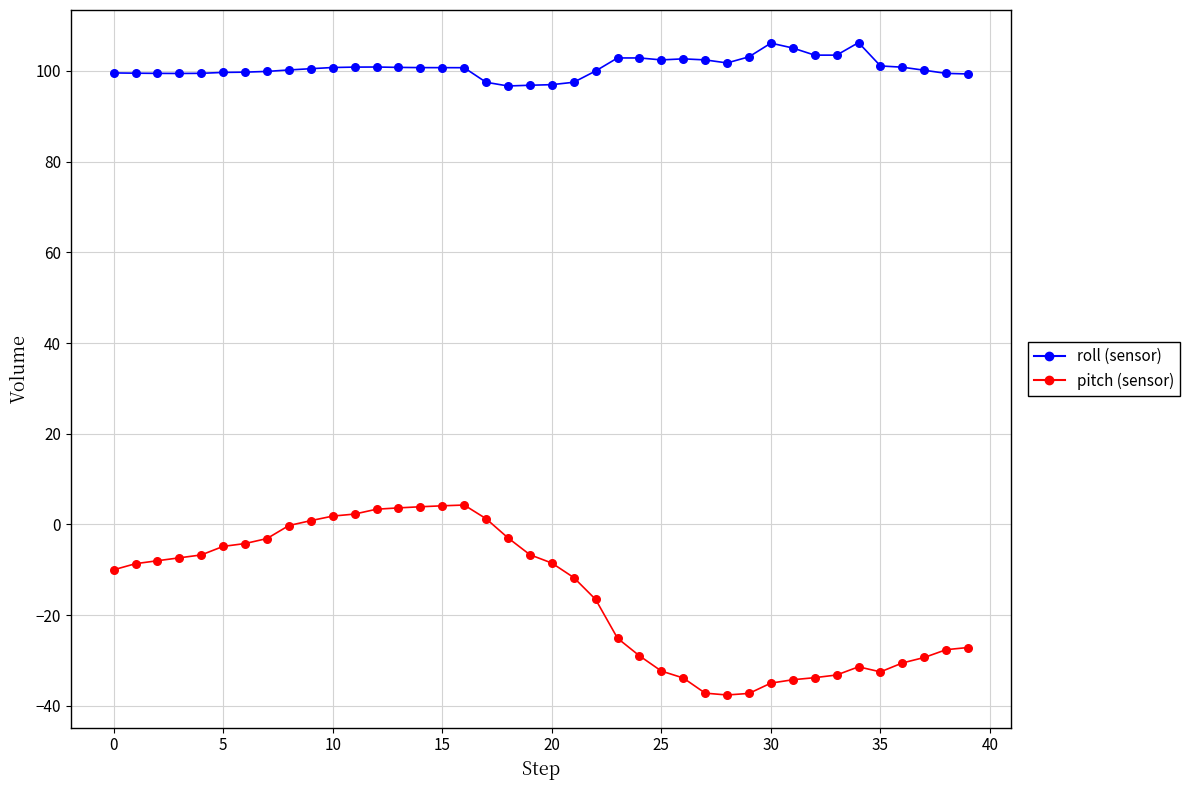

Across all data points, what is the range of Y values (max minus min)?

143.8